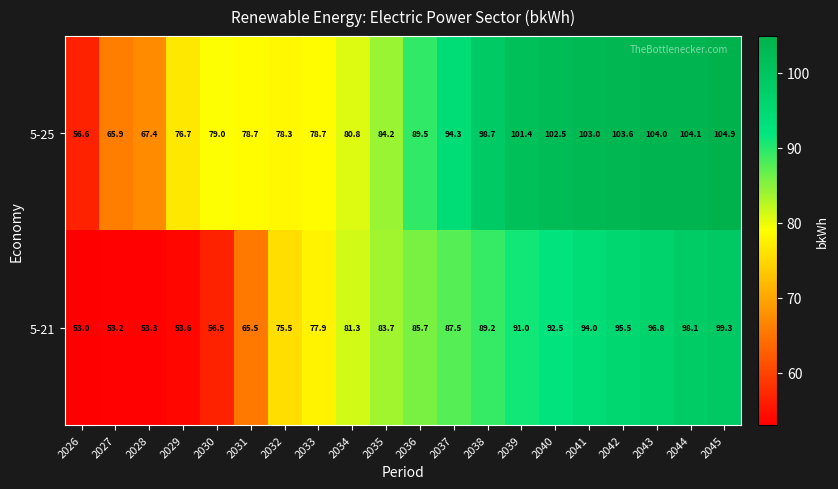

Is it true that 5-25 equals 103.0 at 2041?

True